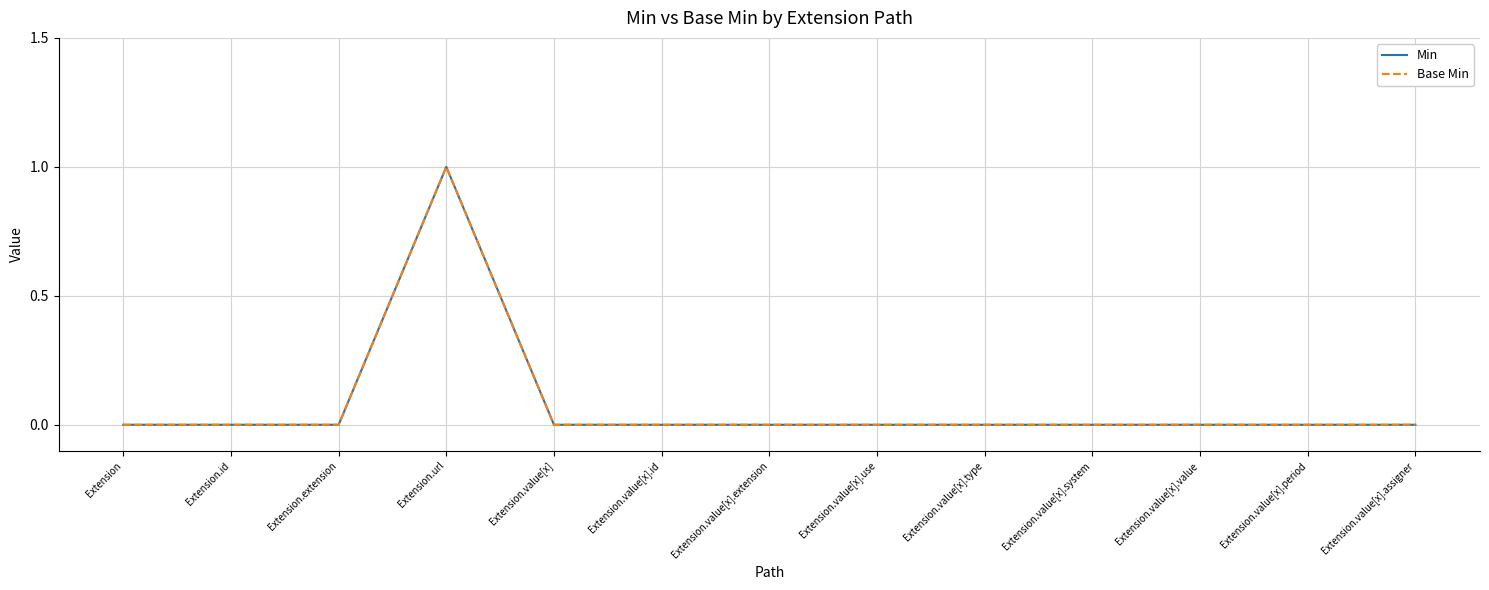

Does the chart have visible grid lines?

Yes